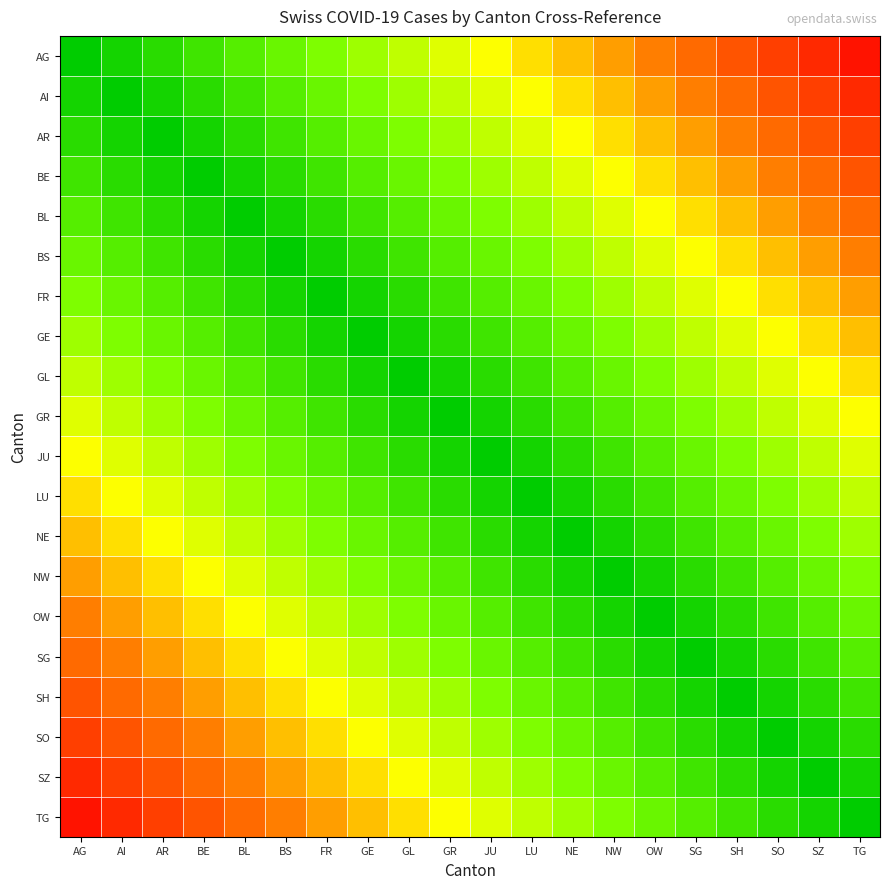

How many categories are shown in the chart?

20